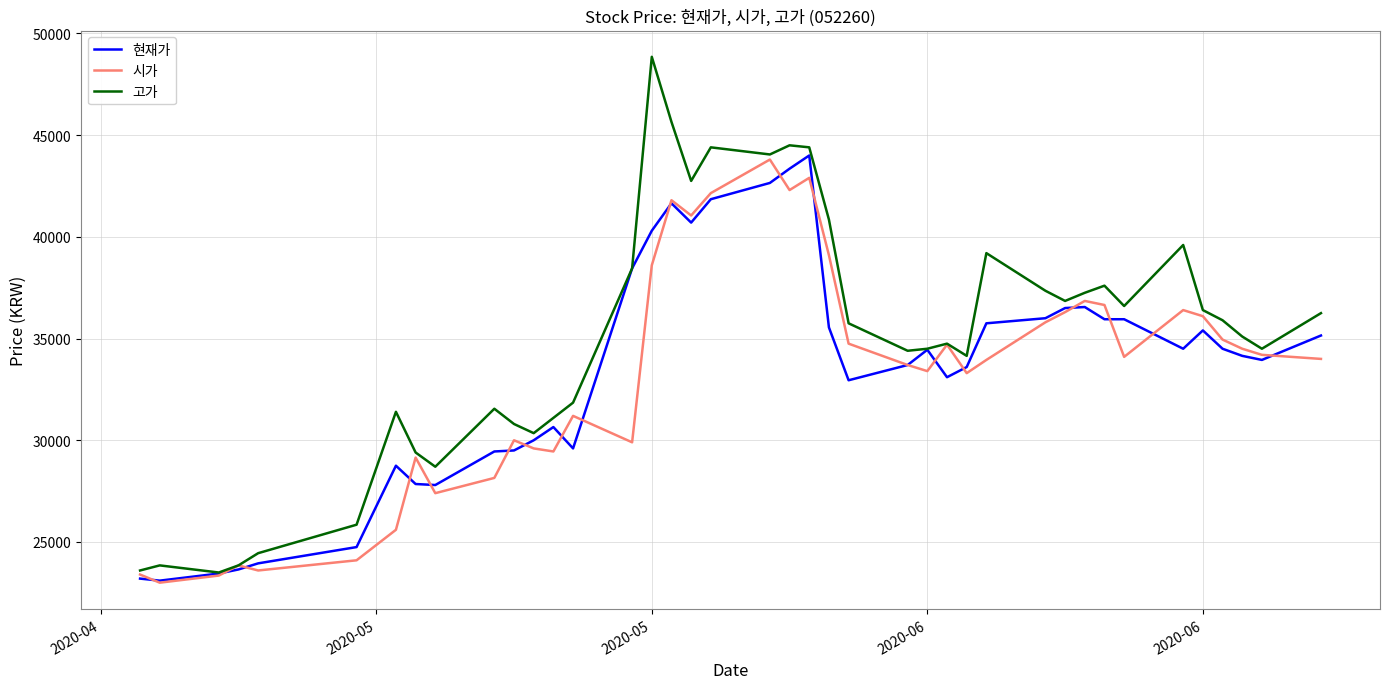

What is the highest value of the 현재가 series?

44000